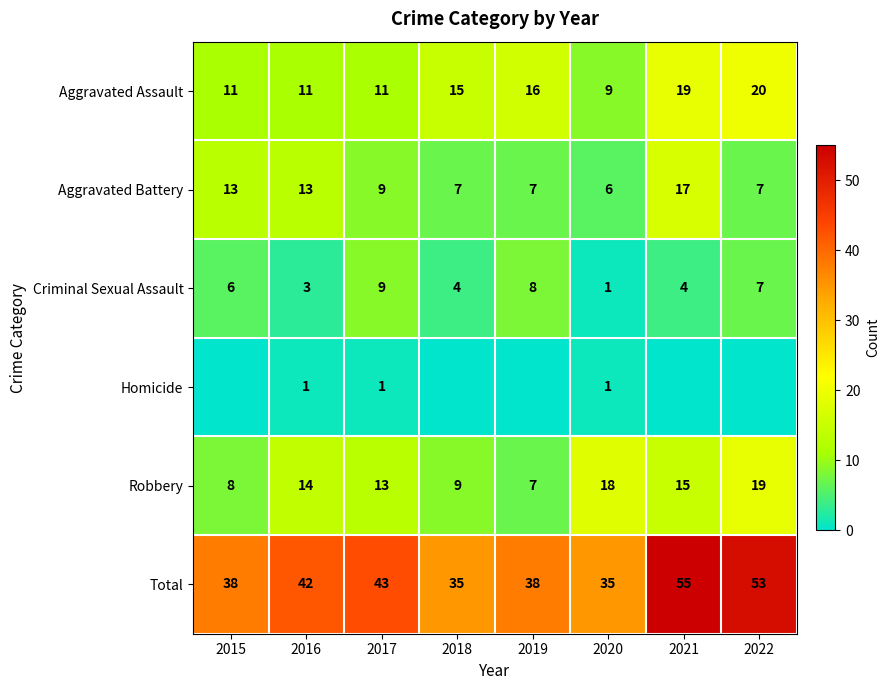

What is the maximum value for Aggravated Battery?

17